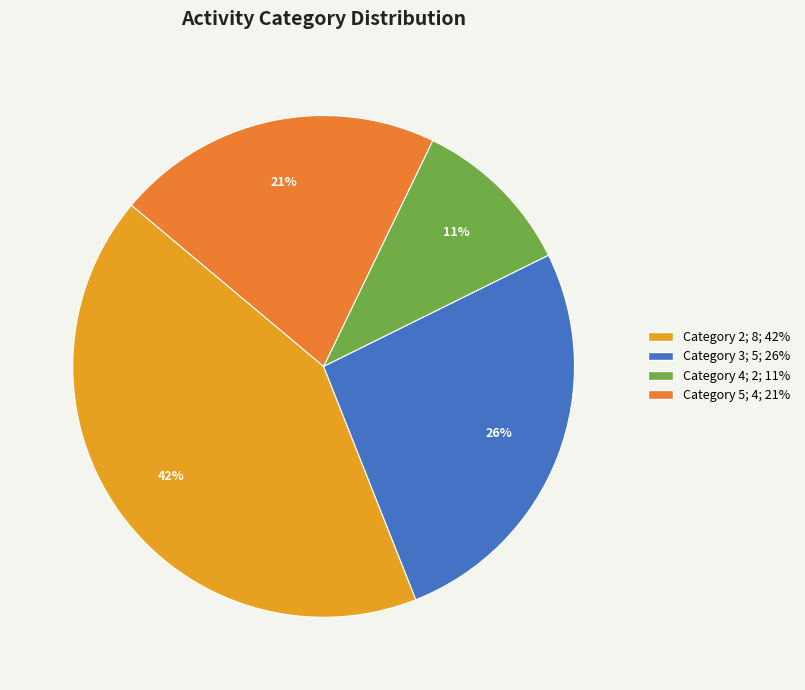

How many segments does this pie chart have?

4